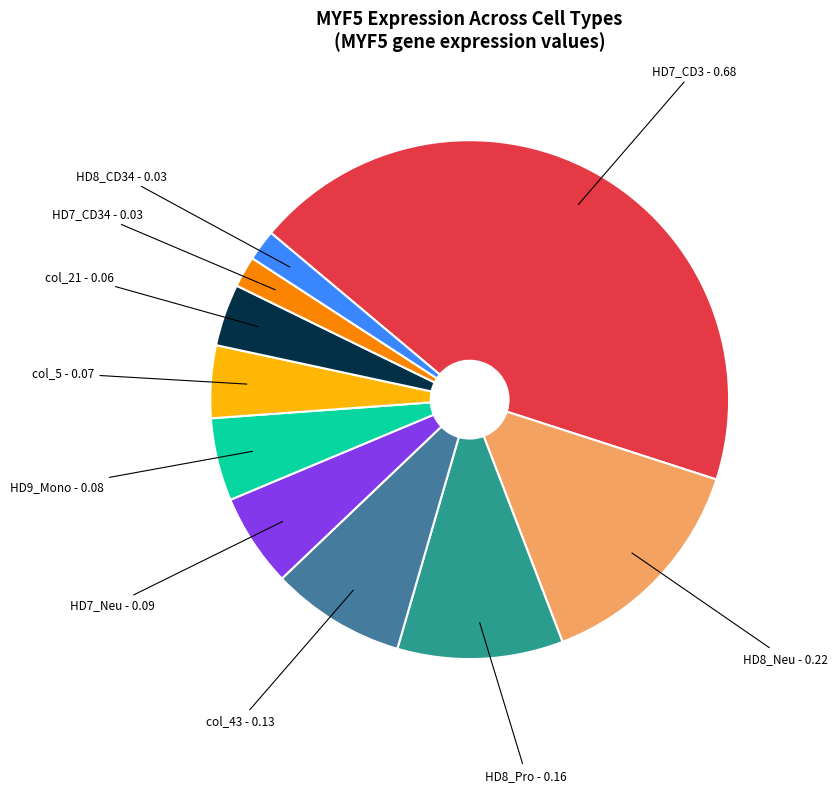

Is there any slice that represents more than half of the pie?

No